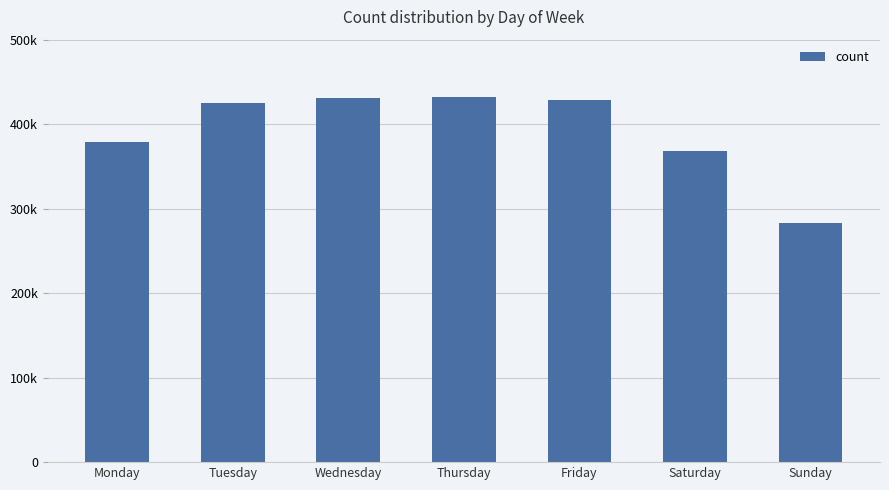

What is the value of the 4th bar from the left?

432138